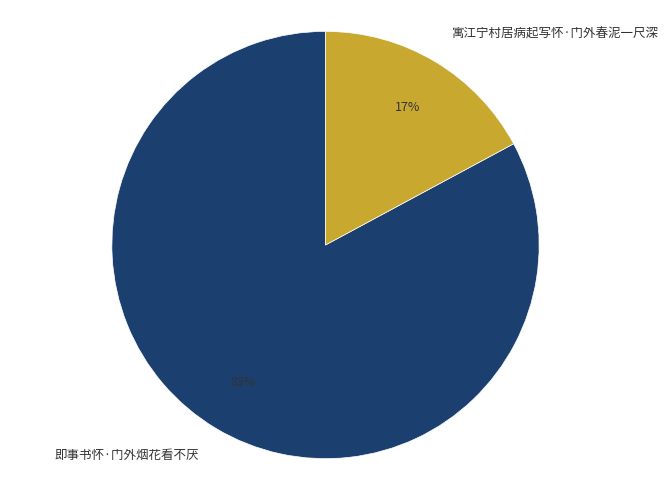

Does any single category account for the majority?

Yes